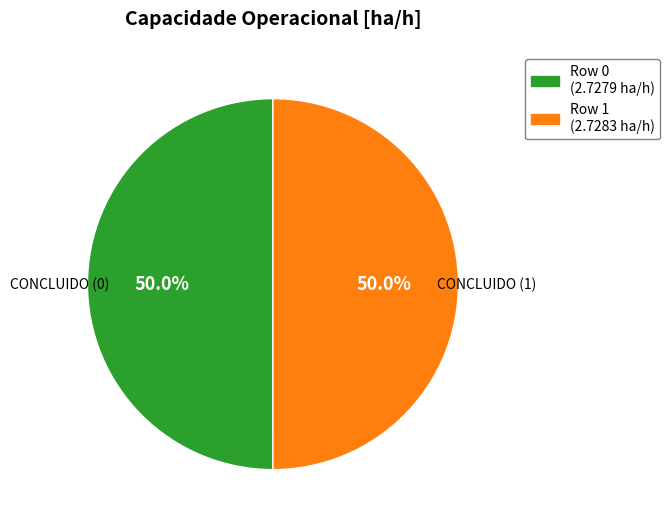

Do Row 0 and Row 1 together represent more than half of the pie?

Yes